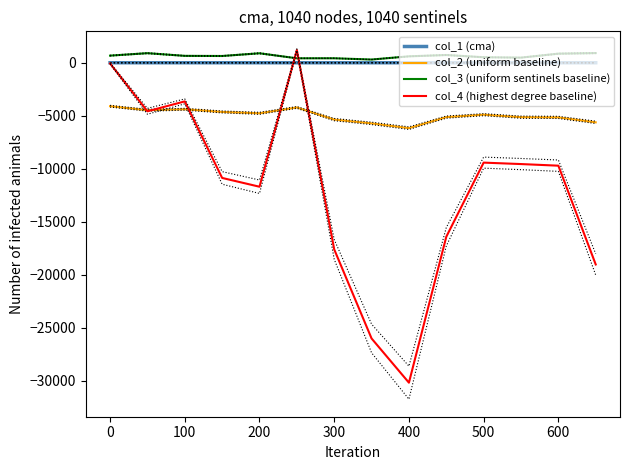

Which series ends up on top after the final intersection of col_3 (uniform sentinels baseline) and col_4 (highest degree baseline)?

col_3 (uniform sentinels baseline)